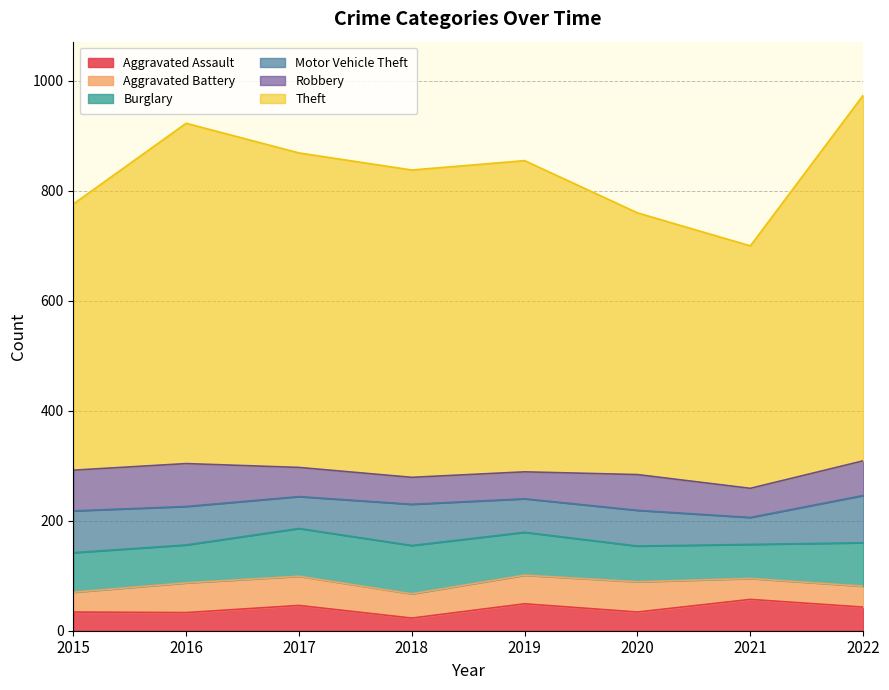

Which series ends up on top after the final intersection of Robbery and Burglary?

Burglary